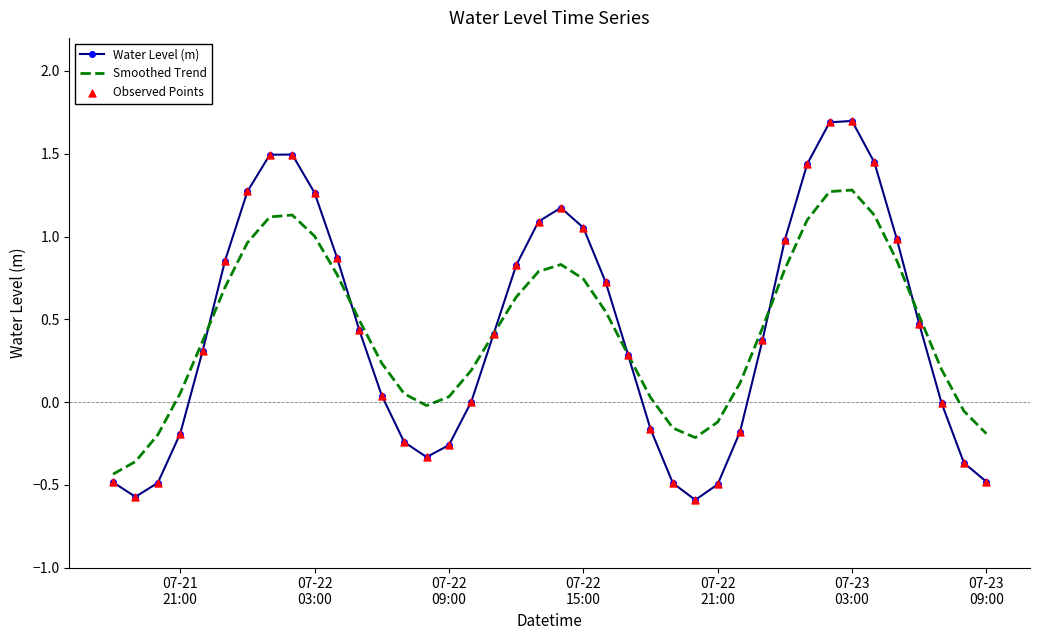

Which series has the largest range (max minus min)?

Water Level (m)